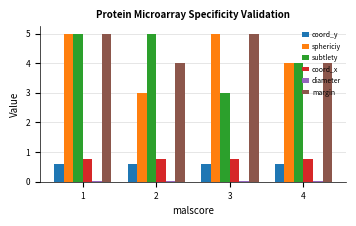

What is the maximum value shown in the chart?

5.0